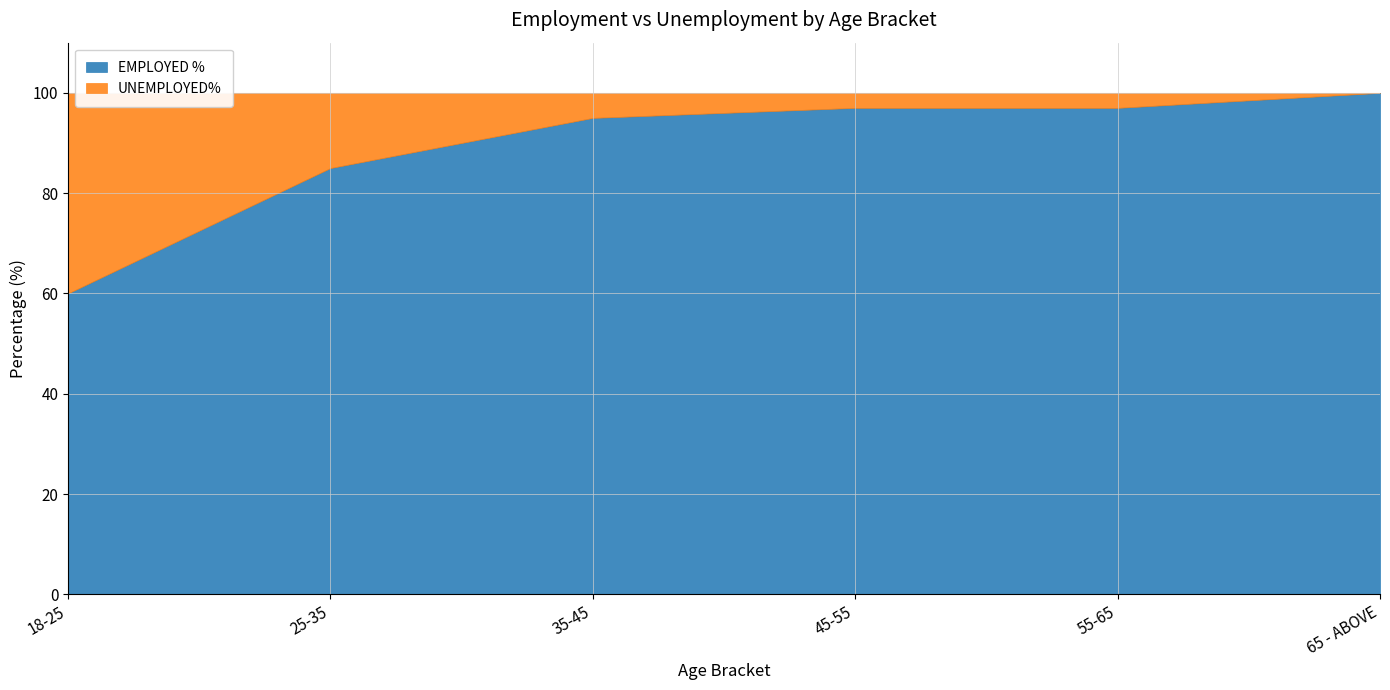

What is the value of the EMPLOYED % point at the 1st from the left?

60